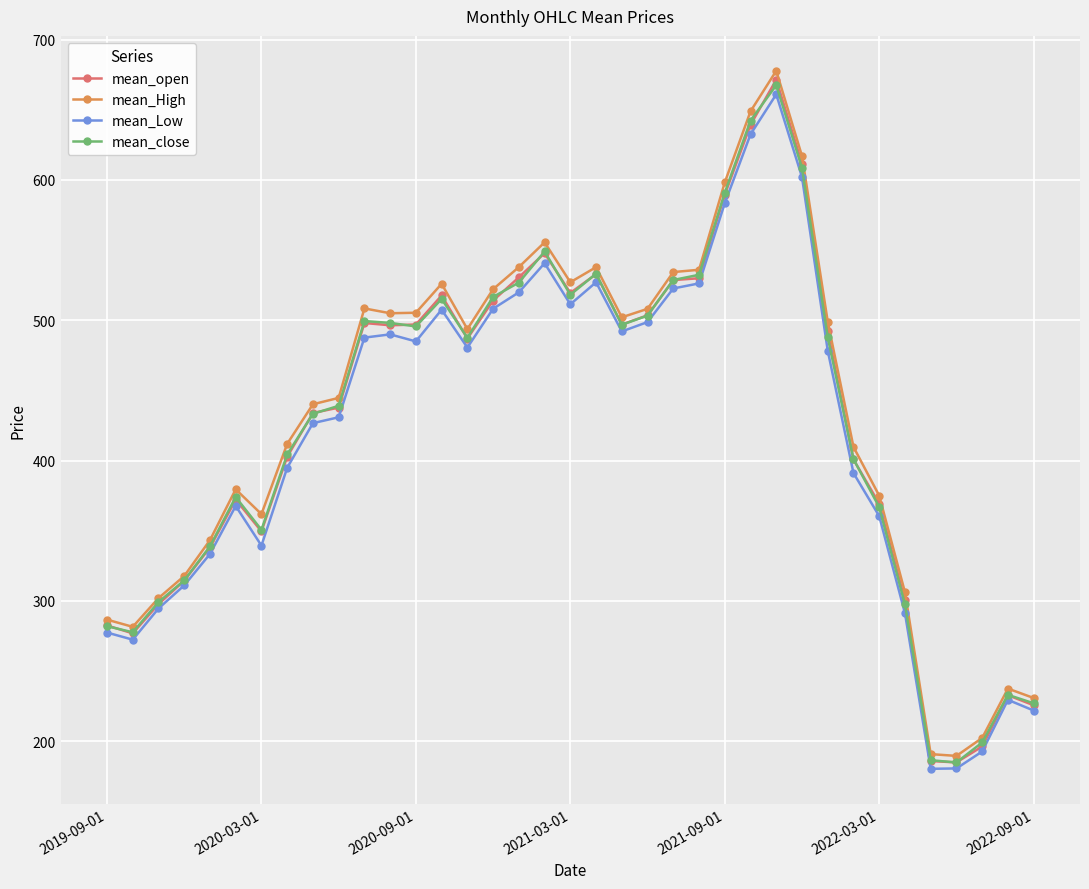

Does the chart display data point markers on the line(s)?

Yes